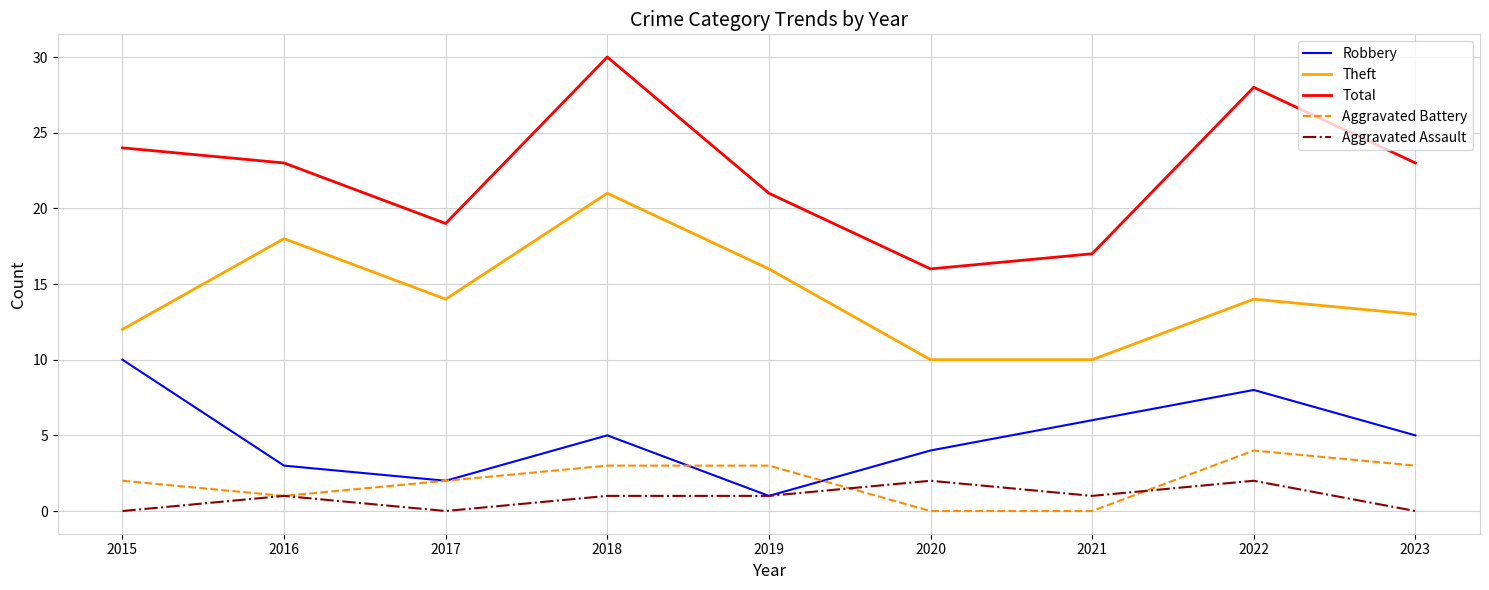

True or false: Aggravated Assault and Total intersect in this chart.

False